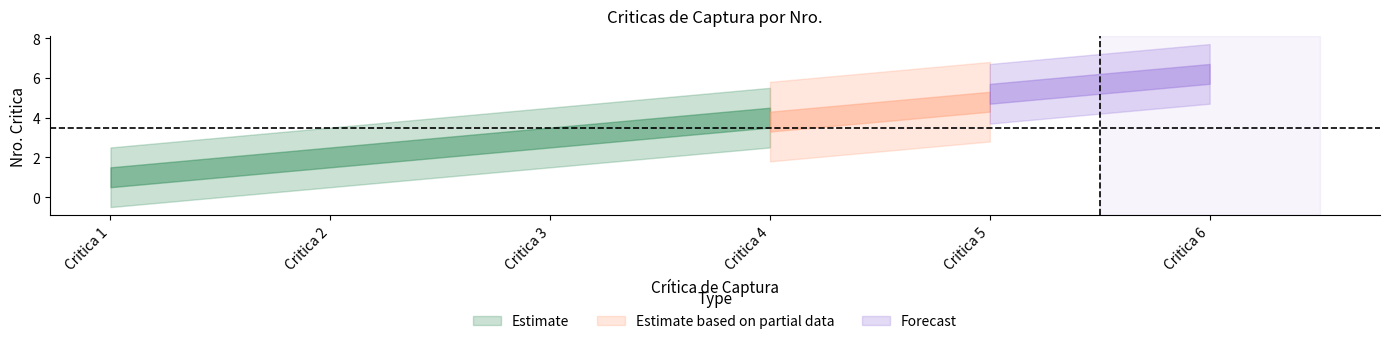

What is the maximum value shown in the chart?

6.2